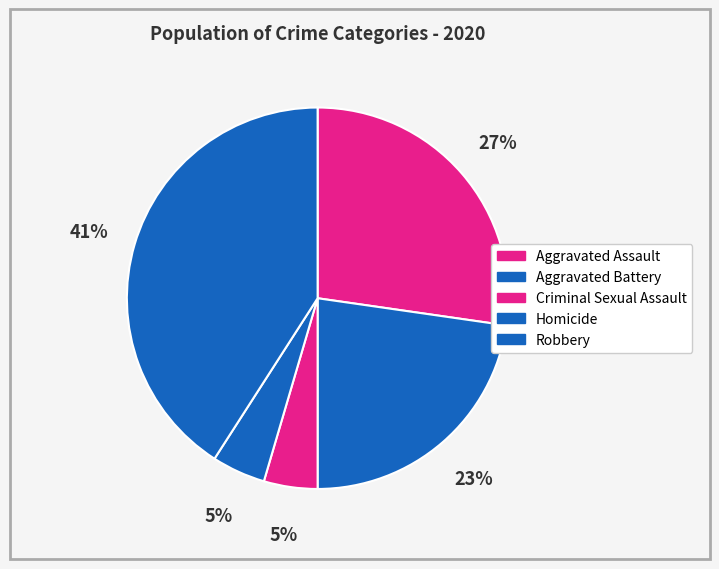

Is there any slice that represents more than half of the pie?

No